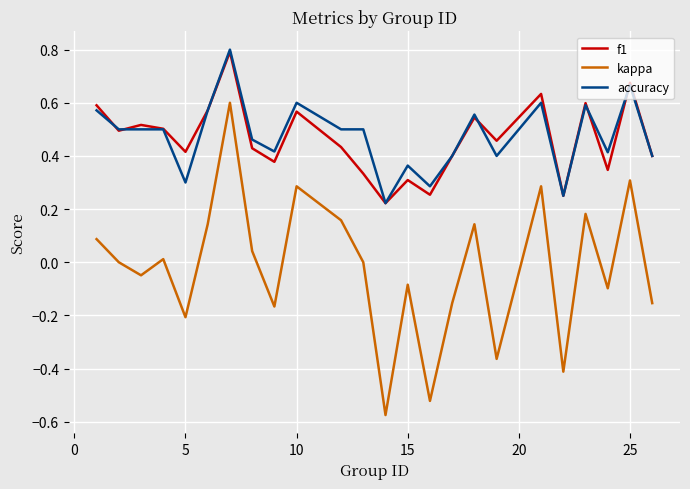

Which series has the largest range (max minus min)?

kappa